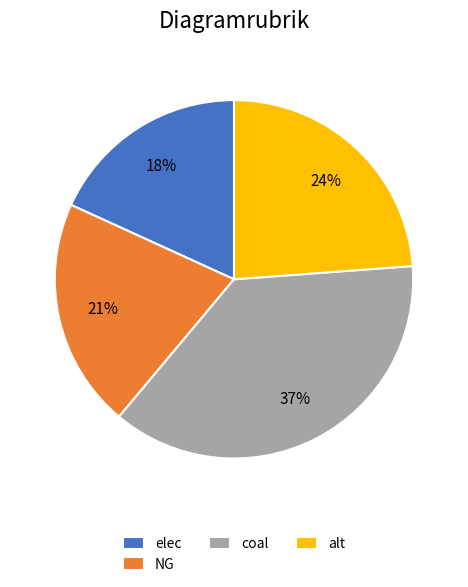

To the nearest percent, what portion does alt represent?

24%